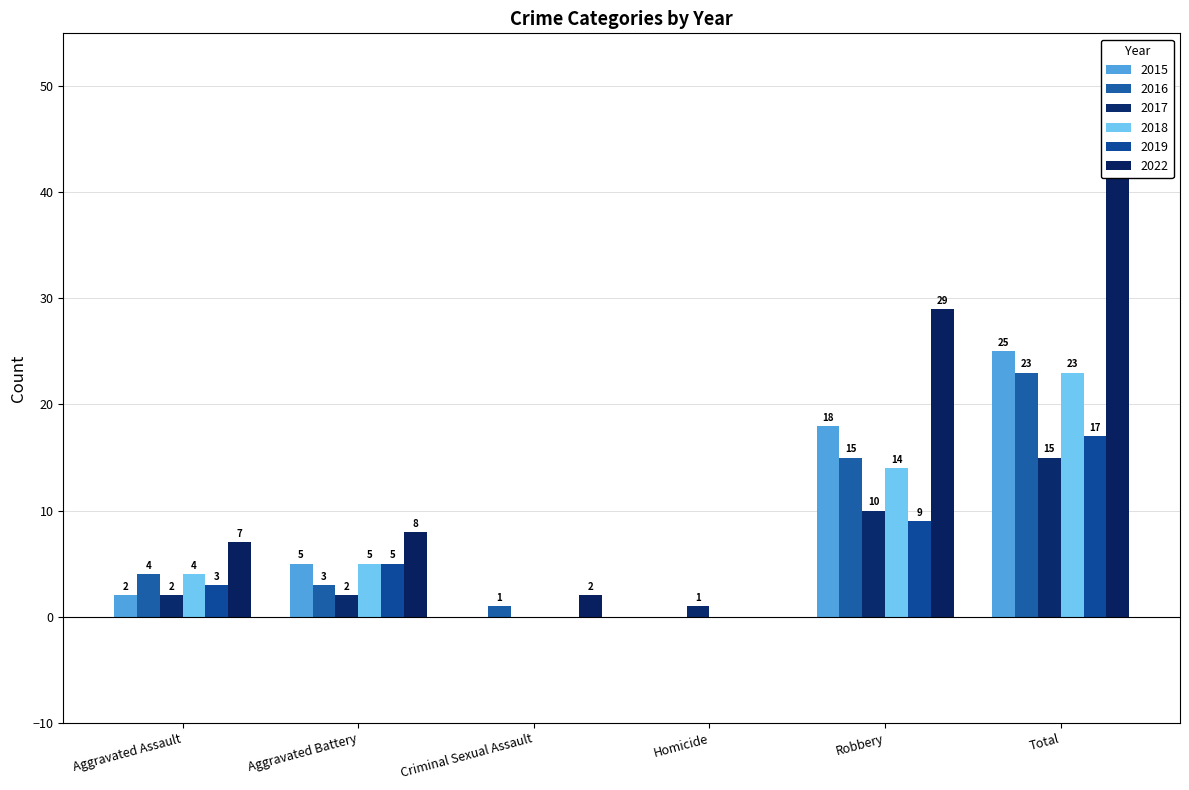

Reading right to left, what are all the values shown in this chart?

2015: 25	18	0	0	5	2
2016: 23	15	0	1	3	4
2017: 15	10	1	0	2	2
2018: 23	14	0	0	5	4
2019: 17	9	0	0	5	3
2022: 46	29	0	2	8	7